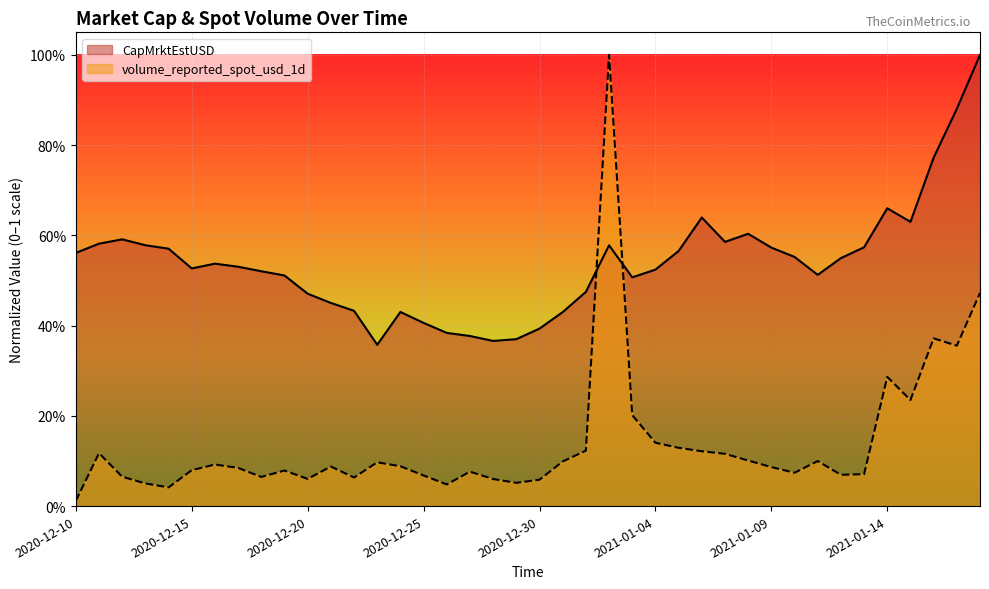

Rank the series by their maximum value, from lowest to highest.

CapMrktEstUSD, volume_reported_spot_usd_1d